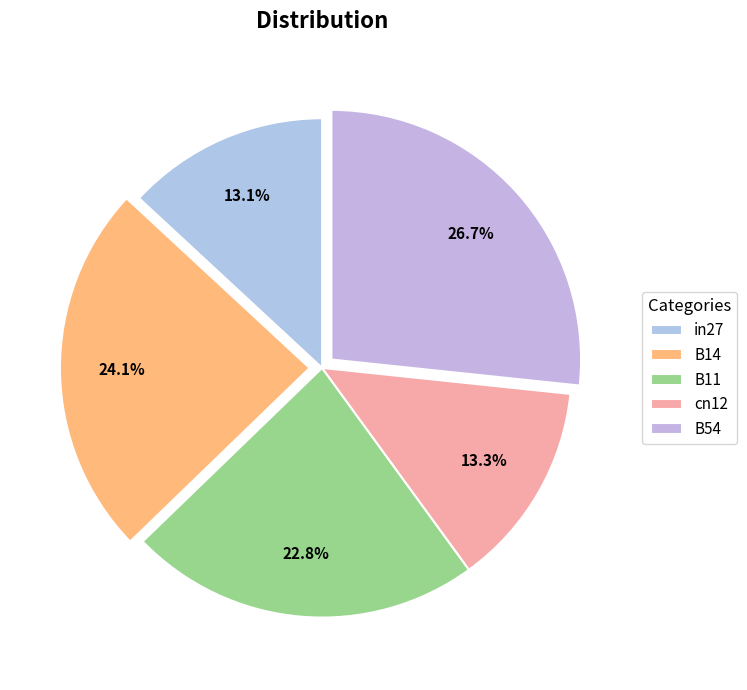

Combined, what portion of the pie is in27 and B54?

39.8%